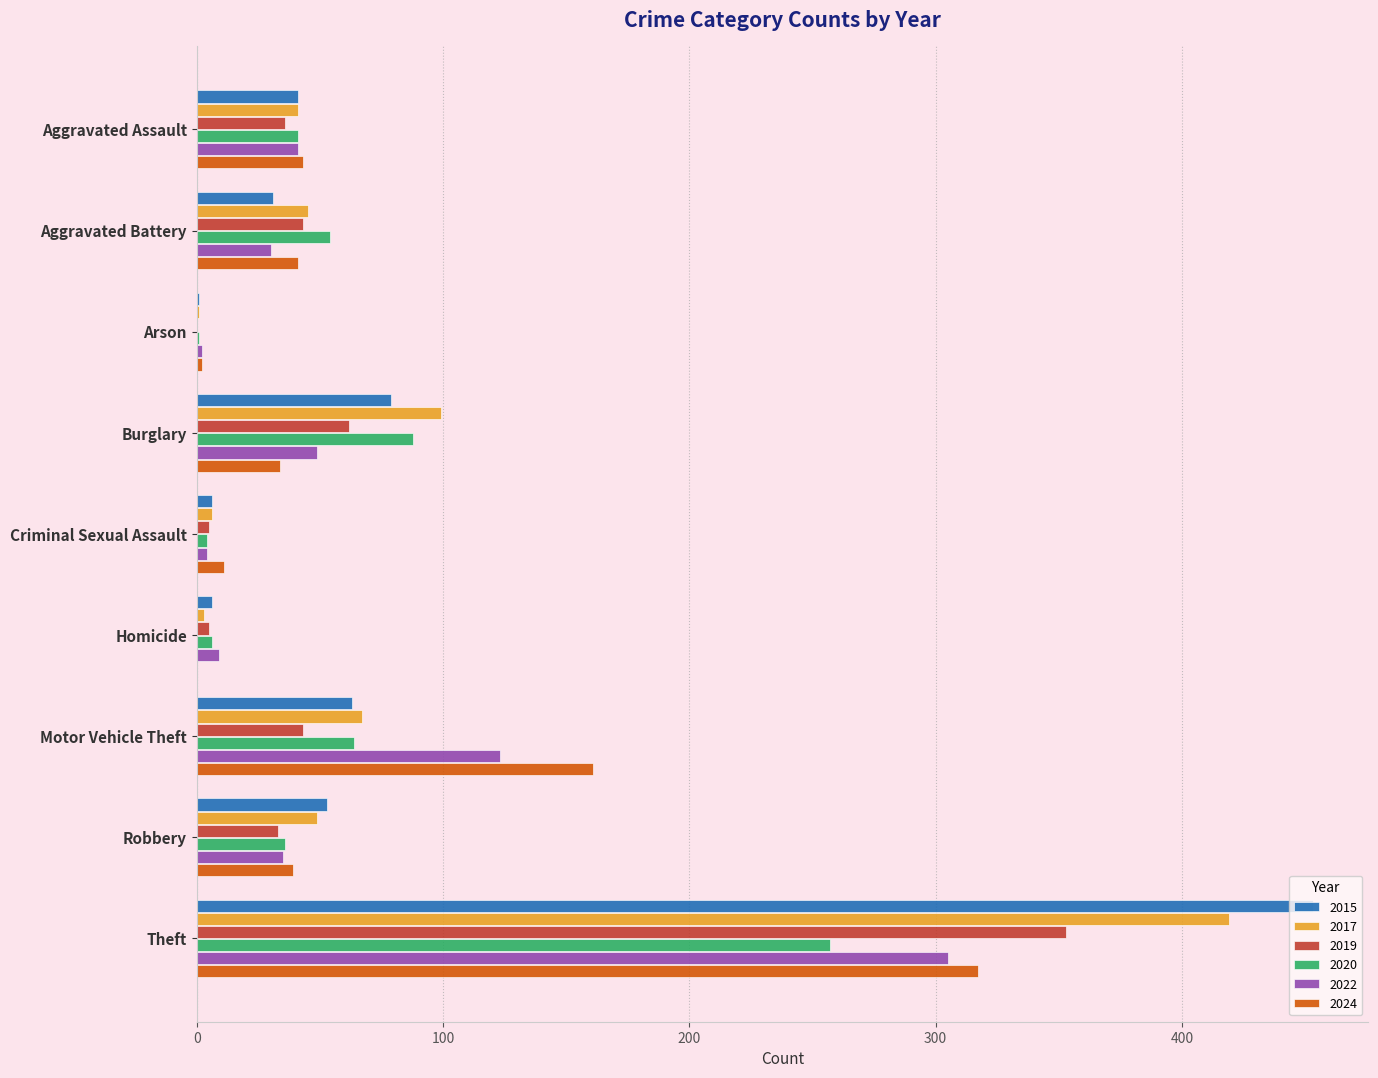

At which category is the sum across all series the highest?

Theft